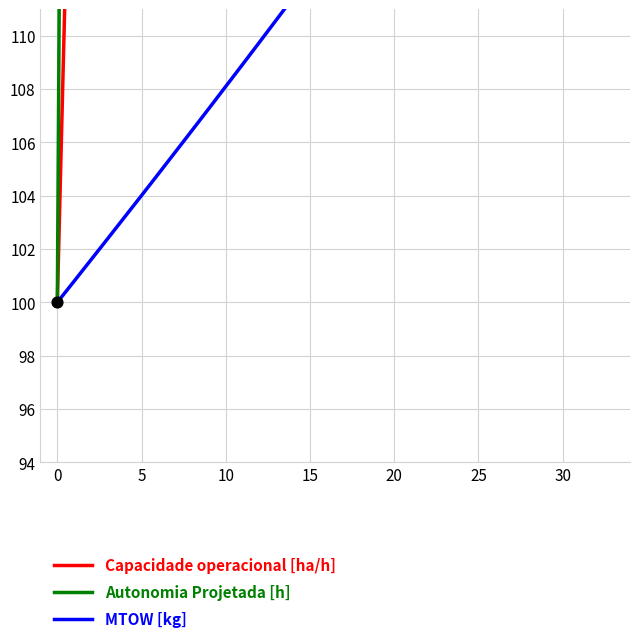

Is the value of Autonomia Projetada [h] at 16 greater than the value of MTOW [kg] at 13?

Yes